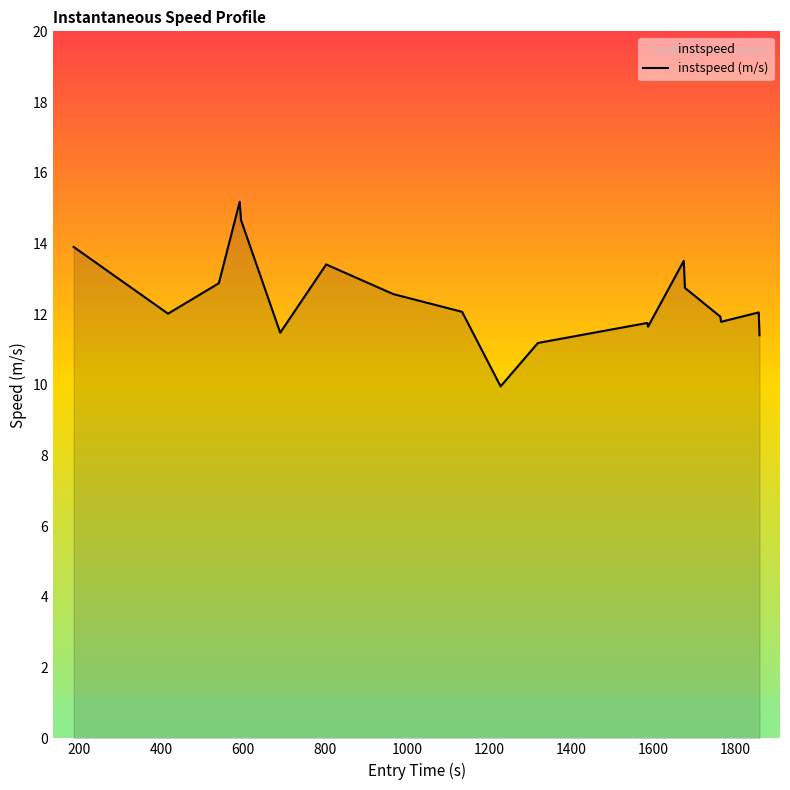

What is the average value?

12.5